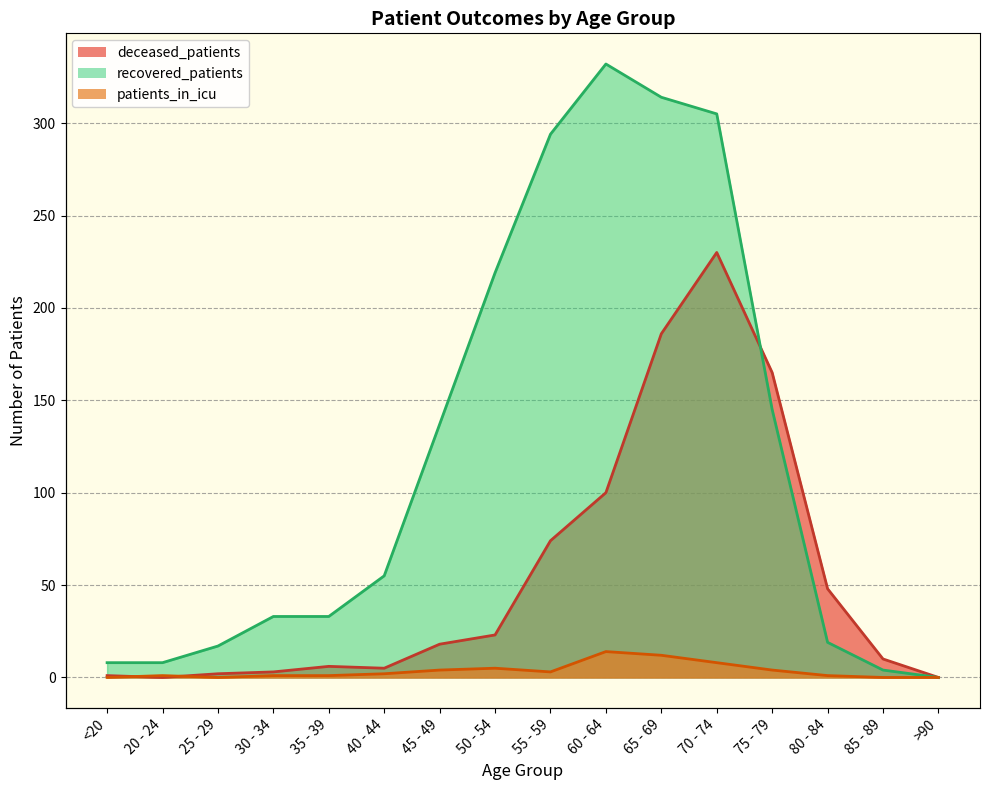

What is the difference between the deceased_patients values at 25 - 29 and <20?

1